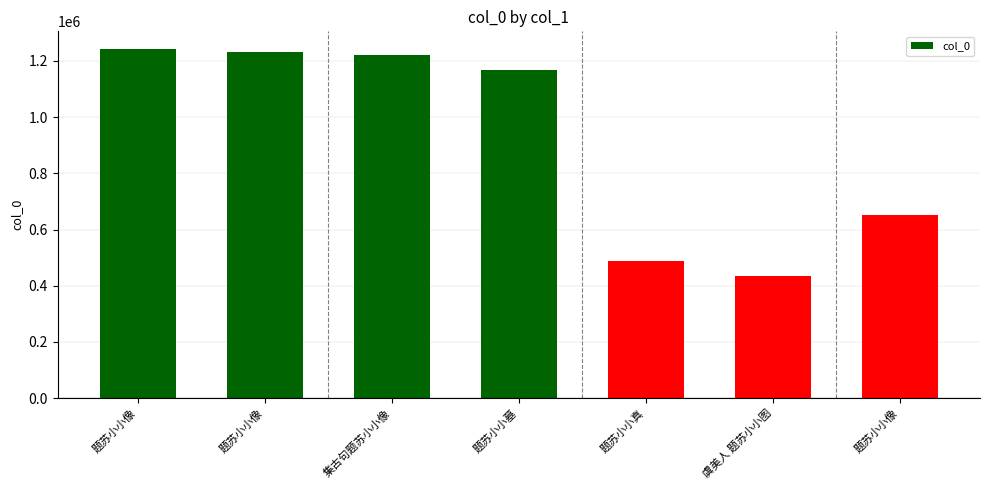

Where does the data first go above 1166053?

题苏小小像